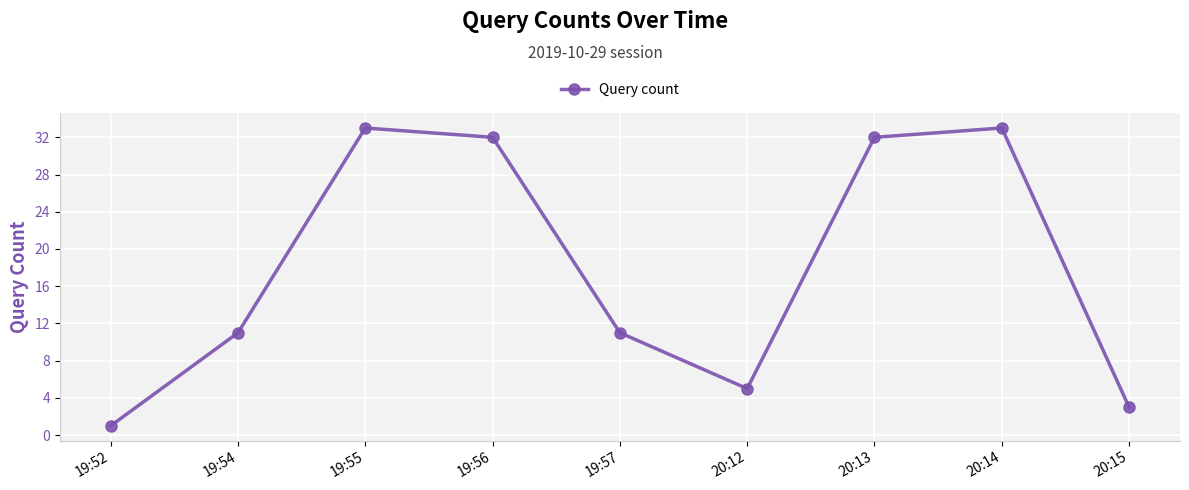

How many distinct data groups are displayed?

1